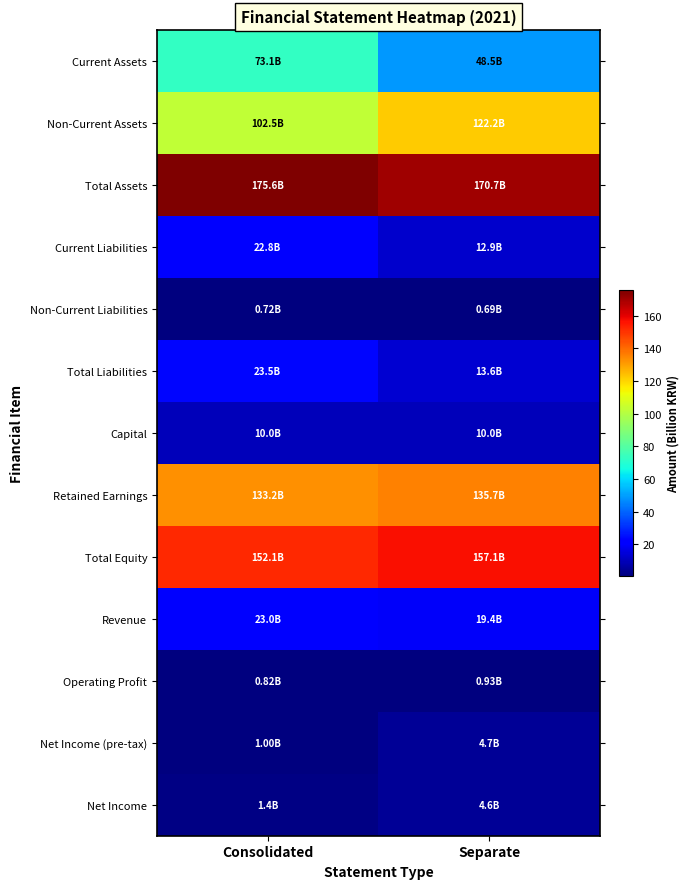

What is the minimum value shown in the chart?

0.7